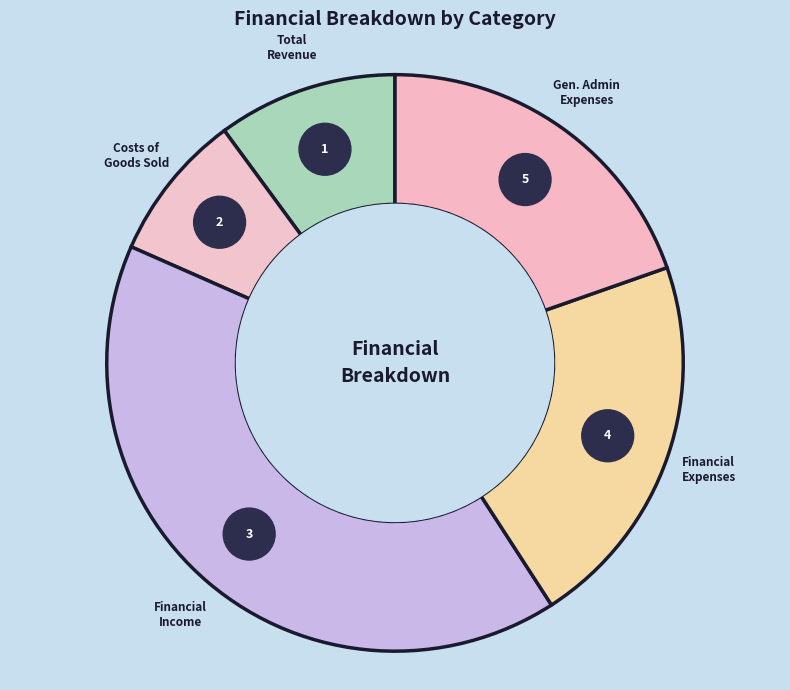

How much of the chart is everything except General administration expenses?

80.4%